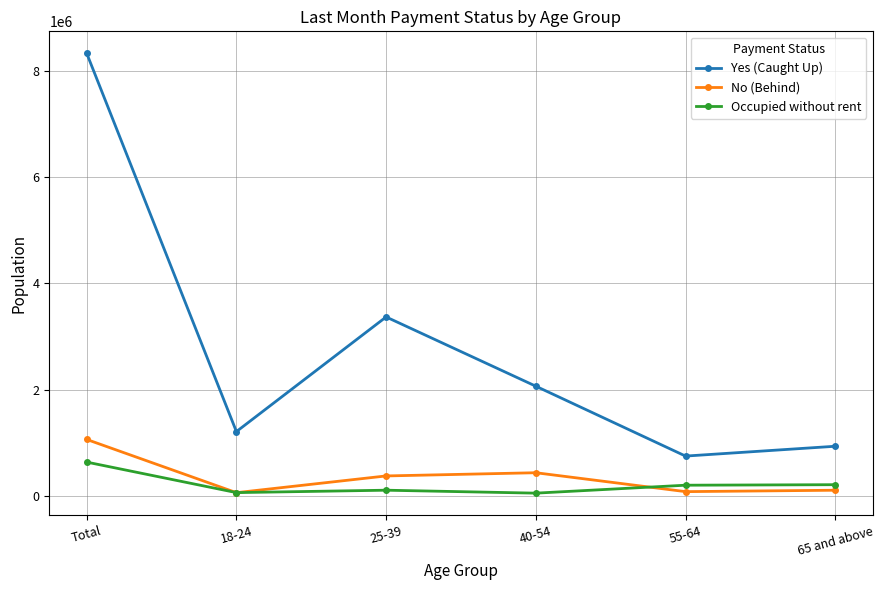

What is the label of the 1st point from the right?

65 and above